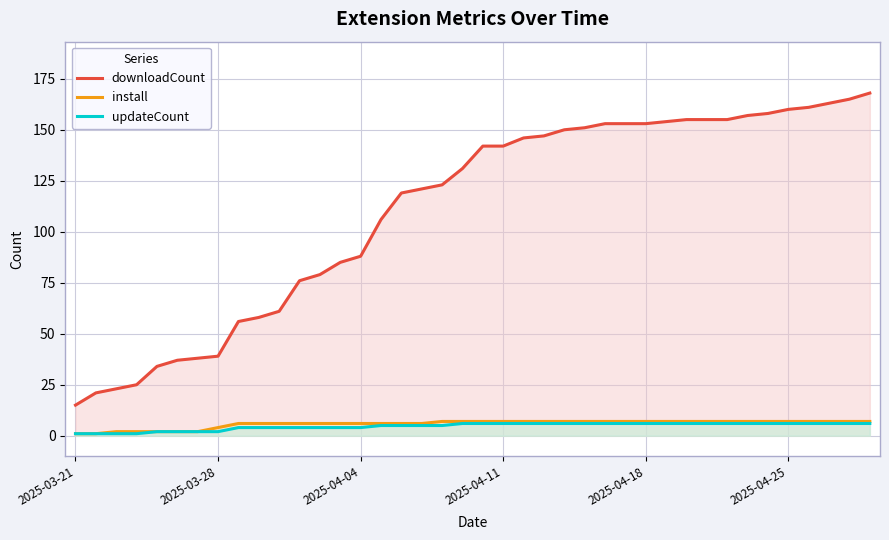

How many lines are shown in the chart?

3